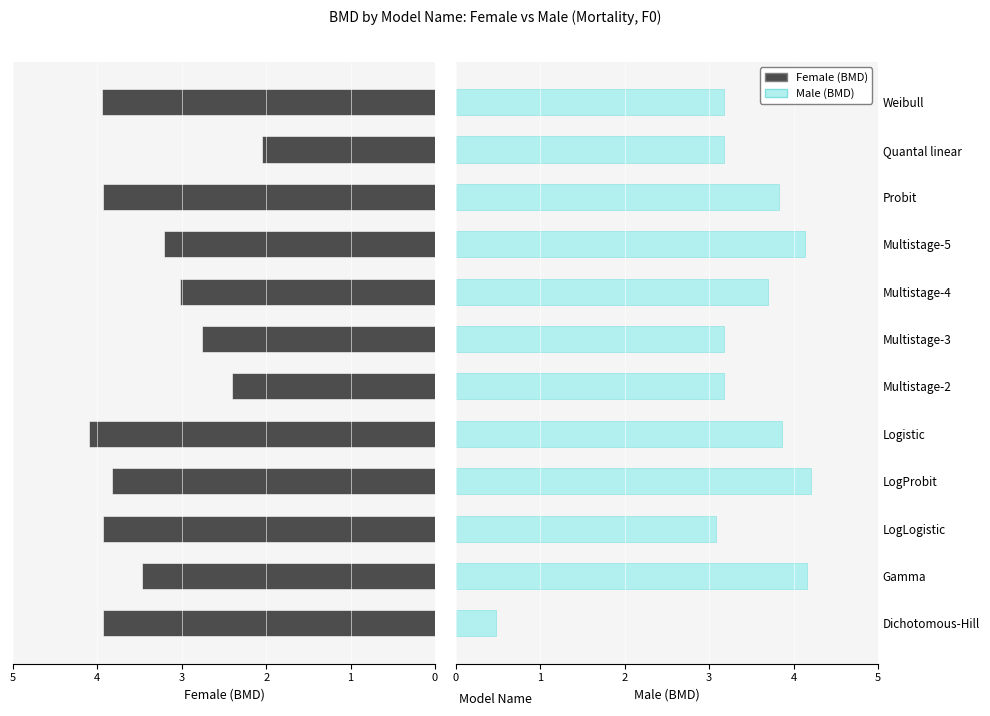

What is the smallest value displayed?

0.5